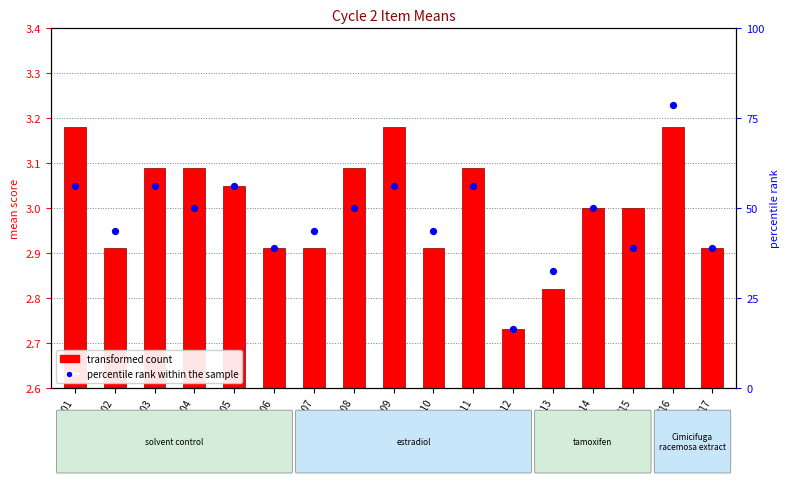

Which series reaches the minimum Y coordinate?

transformed count